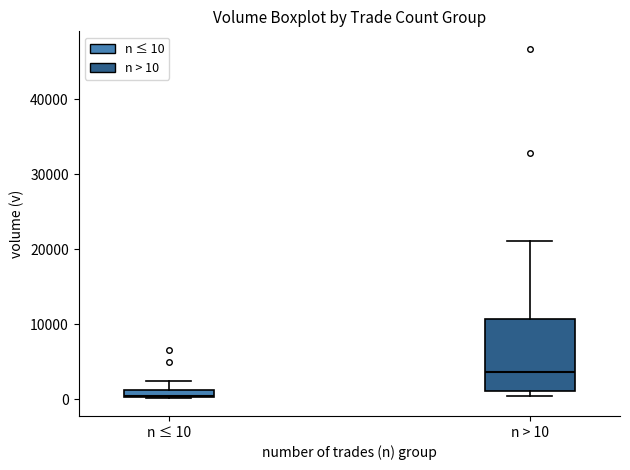

Comparing the boxes themselves (not the whiskers), which one is the tallest?

n > 10